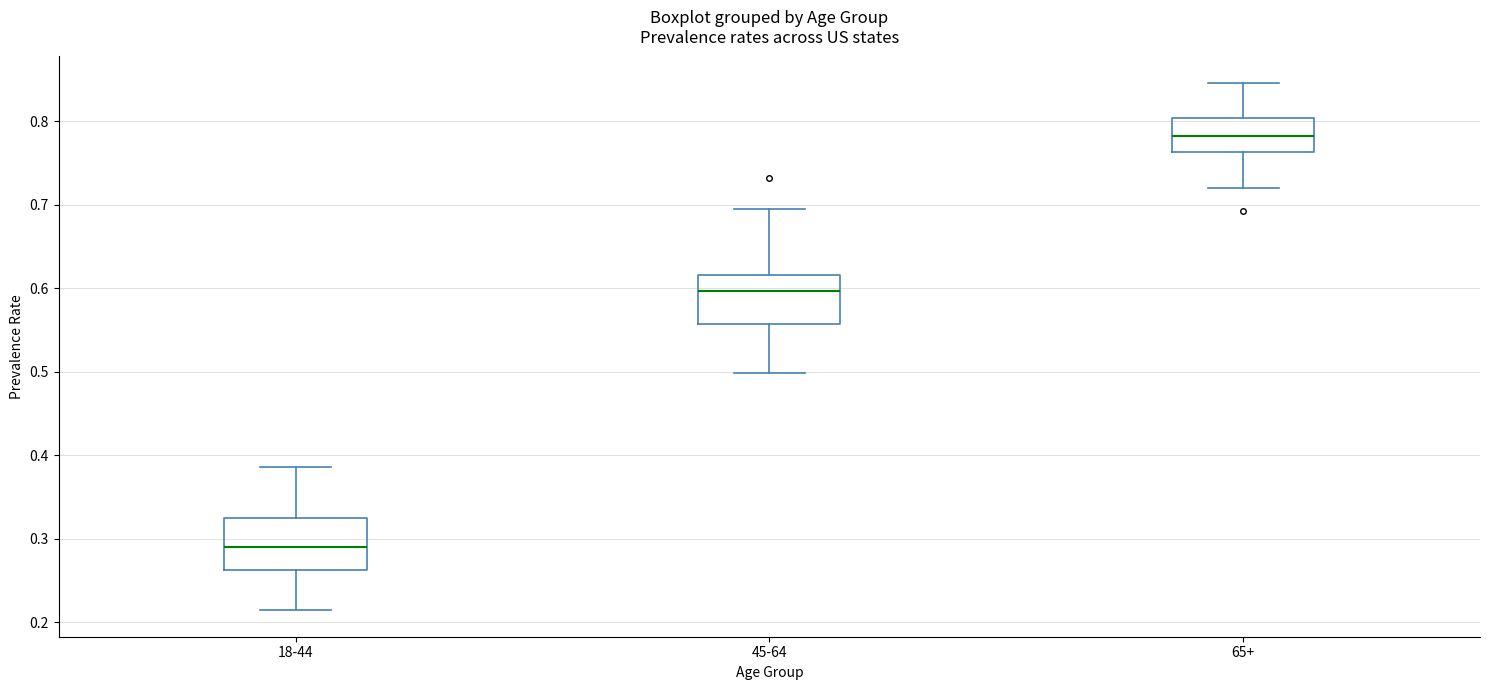

Reading left to right, transcribe this box plot: for each box, give where its median line is, the range the box spans, and where its two whiskers end, as read against the y-axis. The values are not printed on the chart, so give them approximately, as read against the axis.

18-44: median 0.29, box 0.26 to 0.32, whiskers 0.21 to 0.39
45-64: median 0.60, box 0.56 to 0.62, whiskers 0.50 to 0.70
65+: median 0.78, box 0.76 to 0.80, whiskers 0.72 to 0.85